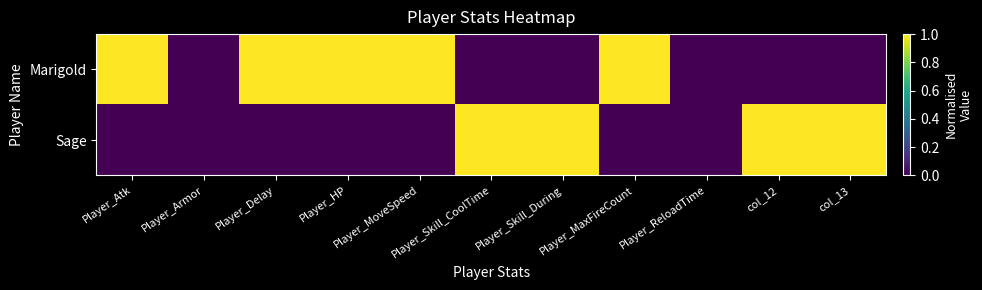

Reading left to right, what are all the values shown in this chart?

Marigold: Player_Atk=1	Player_Armor=0	Player_Delay=1	Player_HP=1	Player_MoveSpeed=1	Player_Skill_CoolTime=0	Player_Skill_During=0	Player_MaxFireCount=1	Player_ReloadTime=0	col_12=0	col_13=0
Sage: Player_Atk=0	Player_Armor=0	Player_Delay=0	Player_HP=0	Player_MoveSpeed=0	Player_Skill_CoolTime=1	Player_Skill_During=1	Player_MaxFireCount=0	Player_ReloadTime=0	col_12=1	col_13=1